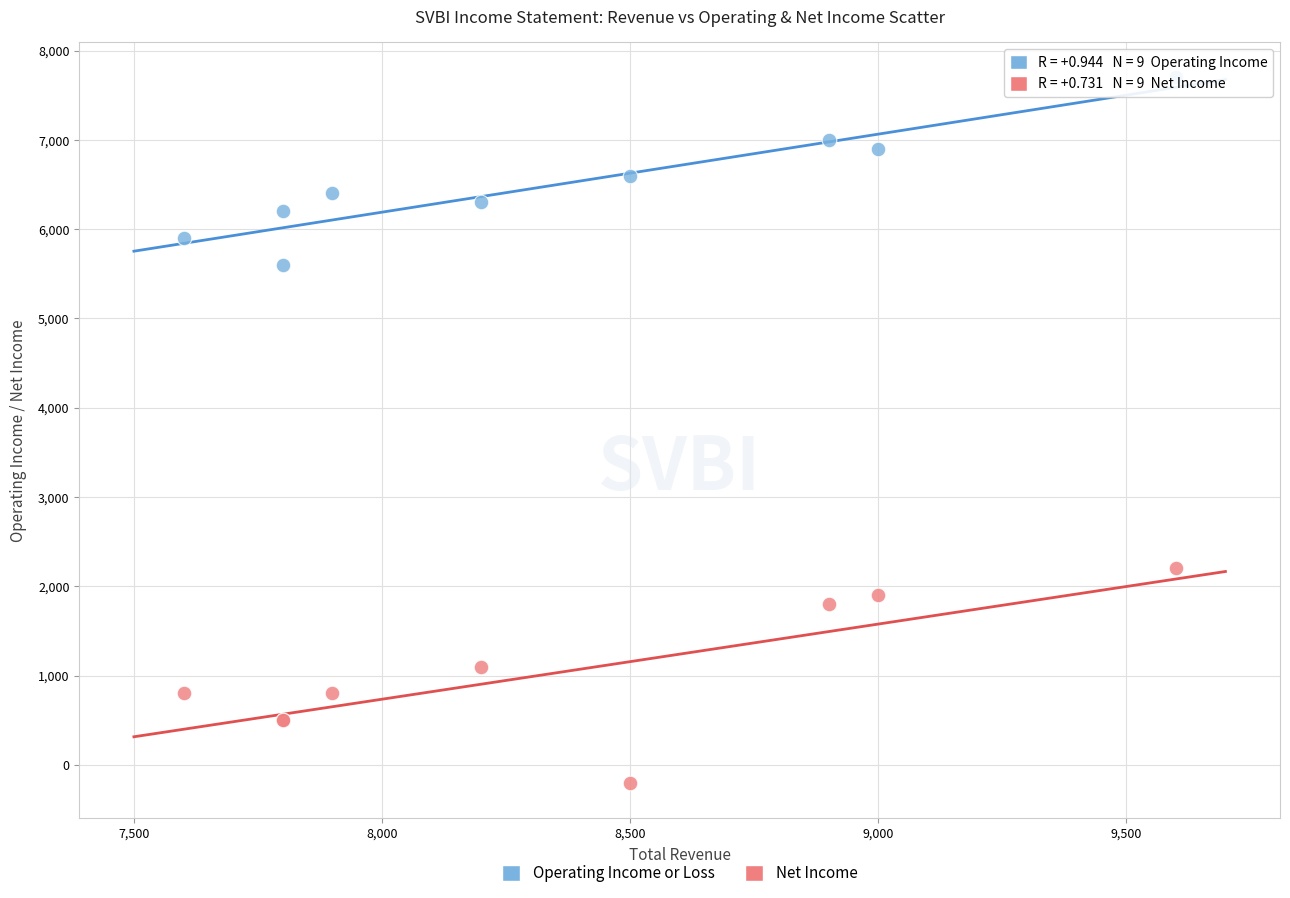

Which series has the largest Y range (max minus min)?

Net Income